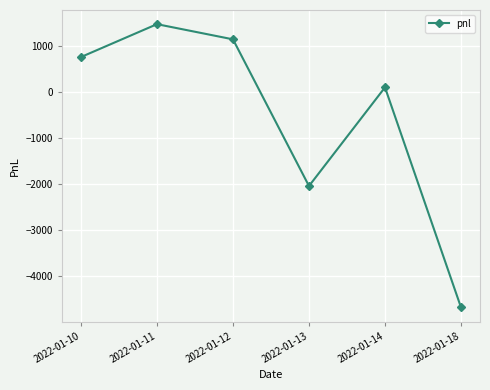

What is the sum of the values at 2022-01-12 and 2022-01-11?

2640